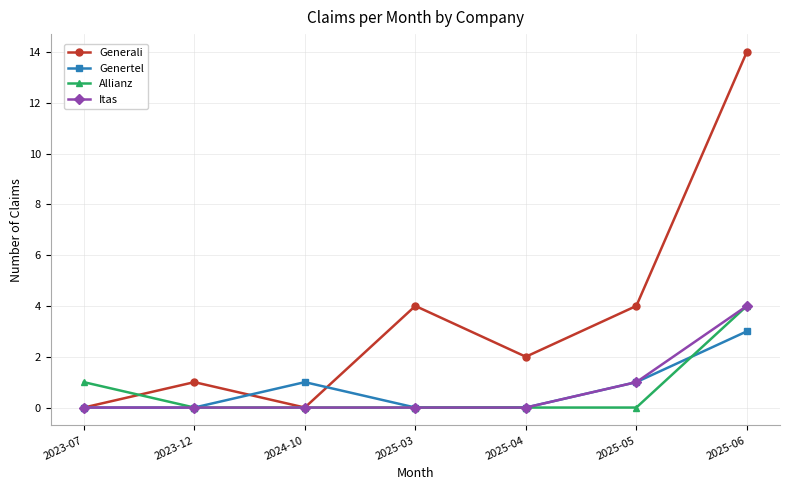

Does the chart have visible grid lines?

Yes